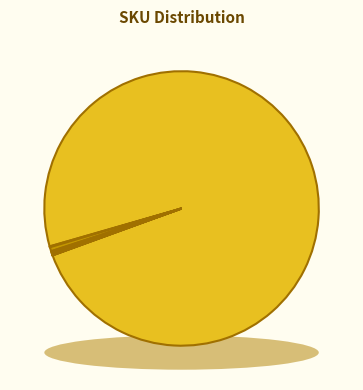

Rank the categories by value from highest to lowest.

reform-jacket2, 186522002220073, 186512001150003, 186512001150004, 182422001420028, 130420050255068, 160510000354815, 184420000200079, 170510000544215, 130560001094612